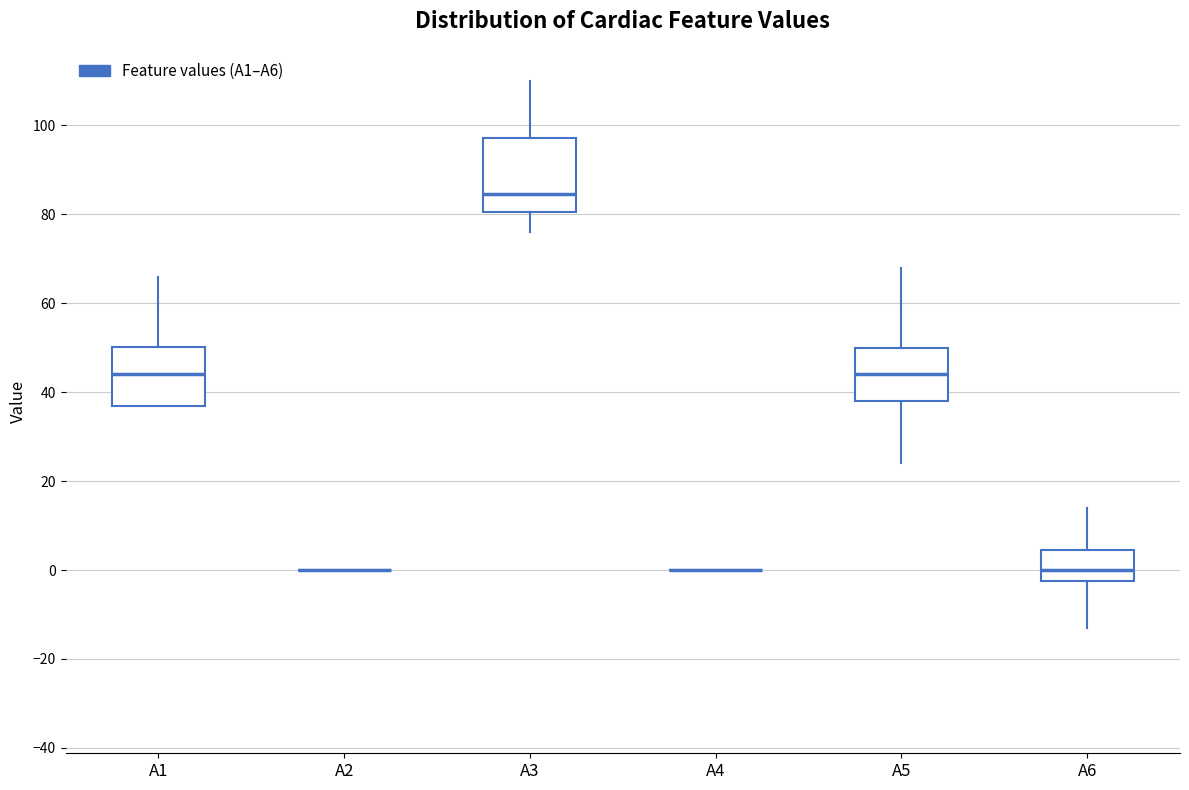

Reading left to right, read every box against the y-axis: the position of its median line, the range the box covers, and the ends of its whiskers. The values are not printed on the chart, so give them approximately, as read against the axis.

A1: median 44, box 38 to 50, whiskers 38 to 66
A2: box collapsed to a line at 0, whiskers 0 to 0
A3: median 84, box 80 to 98, whiskers 76 to 110
A4: box collapsed to a line at 0, whiskers 0 to 0
A5: median 44, box 38 to 50, whiskers 24 to 68
A6: median 0, box -2 to 4, whiskers -12 to 14